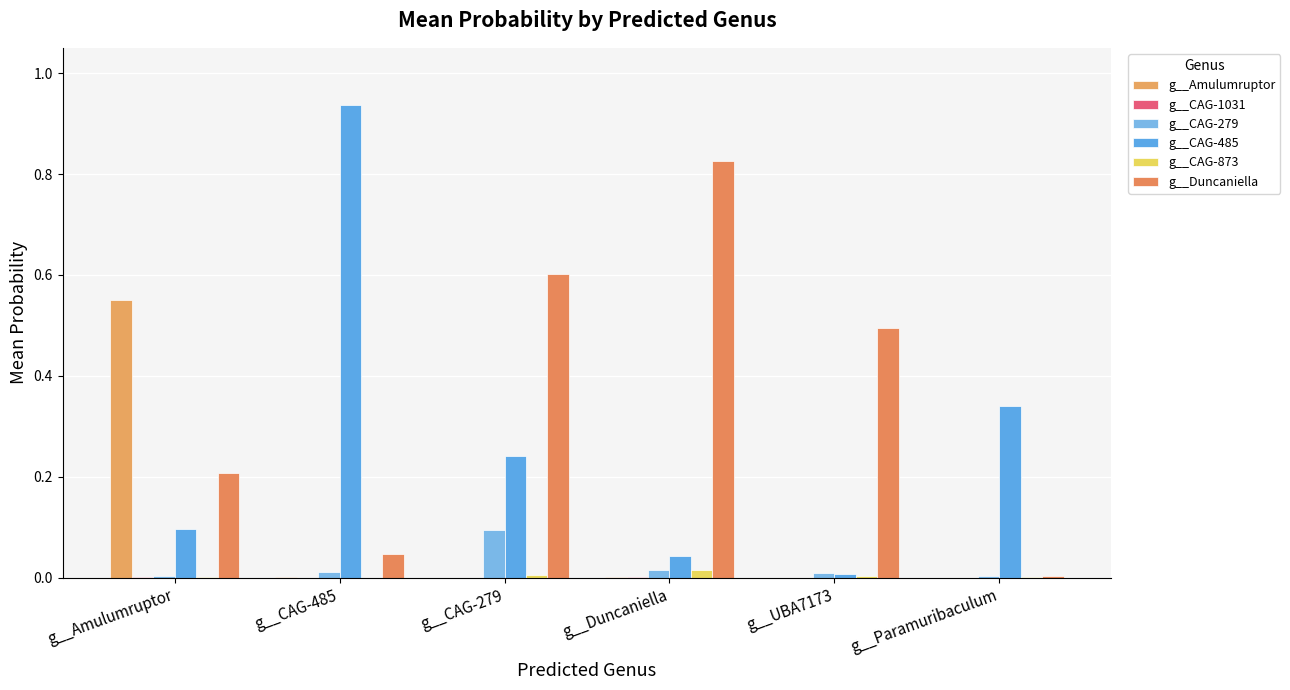

What is the maximum value shown in the chart?

0.9